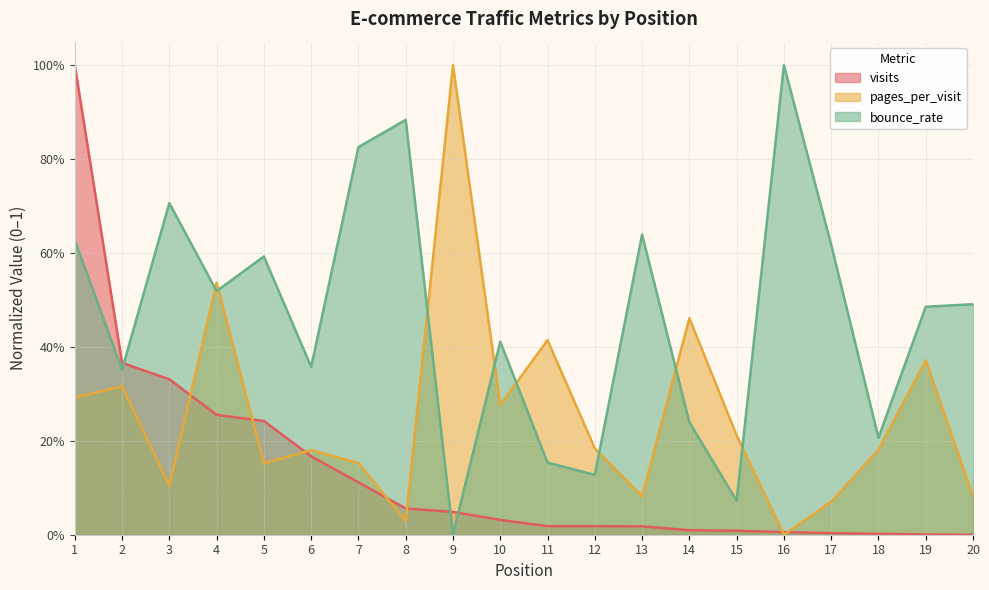

Reading right to left, list all the values displayed in this chart.

visits: 20=0.0	19=0.0	18=0.0	17=0.0	16=0.0	15=0.0	14=0.0	13=0.0	12=0.0	11=0.0	10=0.0	9=0.0	8=0.1	7=0.1	6=0.2	5=0.2	4=0.3	3=0.3	2=0.4	1=1.0
pages_per_visit: 20=0.1	19=0.4	18=0.2	17=0.1	16=0.0	15=0.2	14=0.5	13=0.1	12=0.2	11=0.4	10=0.3	9=1.0	8=0.0	7=0.2	6=0.2	5=0.2	4=0.5	3=0.1	2=0.3	1=0.3
bounce_rate: 20=0.5	19=0.5	18=0.2	17=0.6	16=1.0	15=0.1	14=0.2	13=0.6	12=0.1	11=0.2	10=0.4	9=0.0	8=0.9	7=0.8	6=0.4	5=0.6	4=0.5	3=0.7	2=0.4	1=0.6